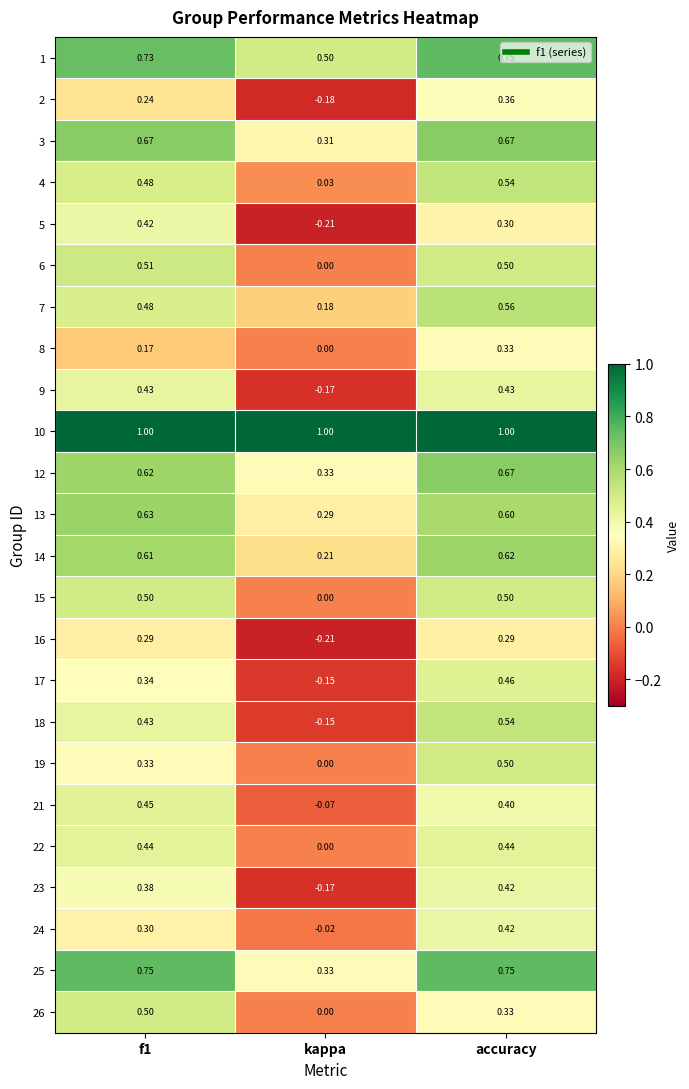

Which series has the largest range (max minus min)?

18